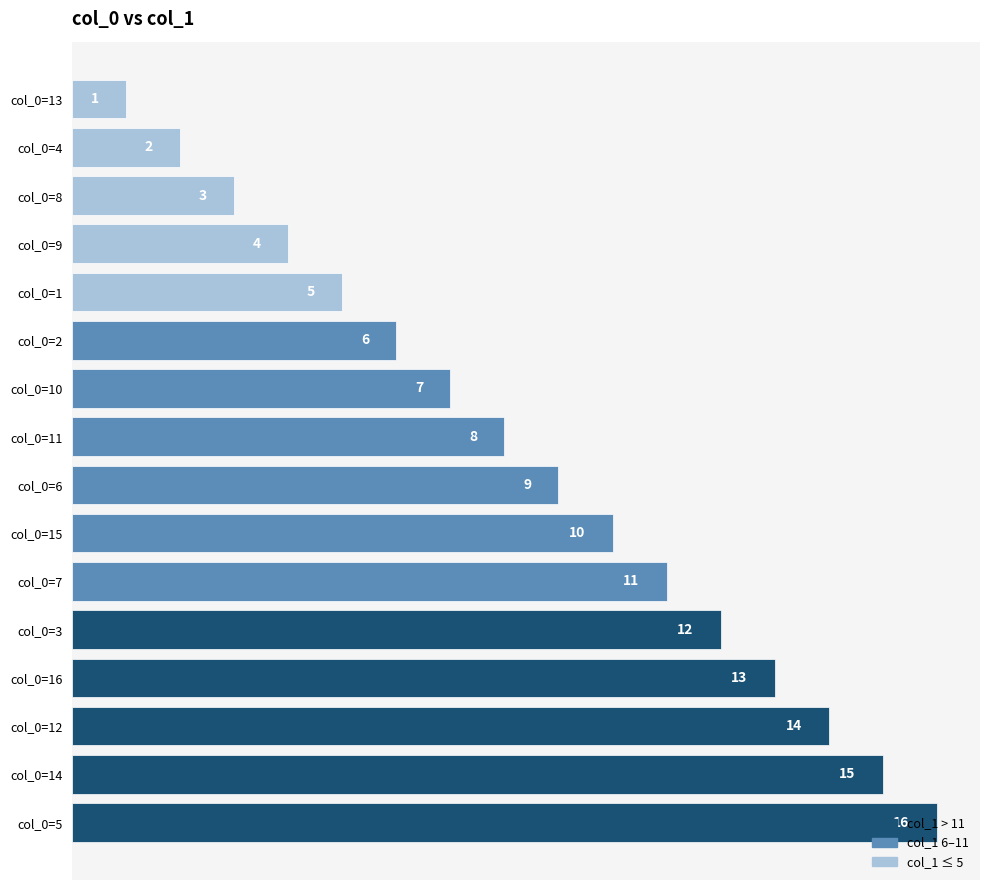

At which label is the value closest to 8?

col_0=11